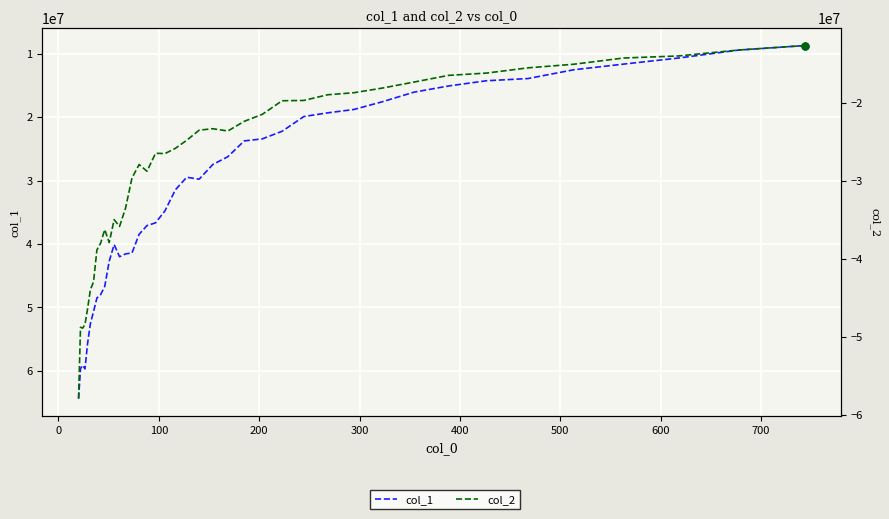

Which series has the largest range (max minus min)?

col_1